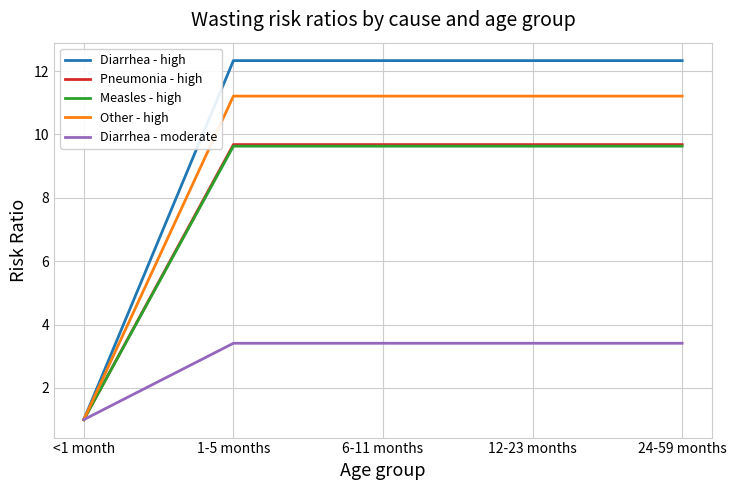

Is it true that Diarrhea - high equals 20.5 at 1-5 months?

False